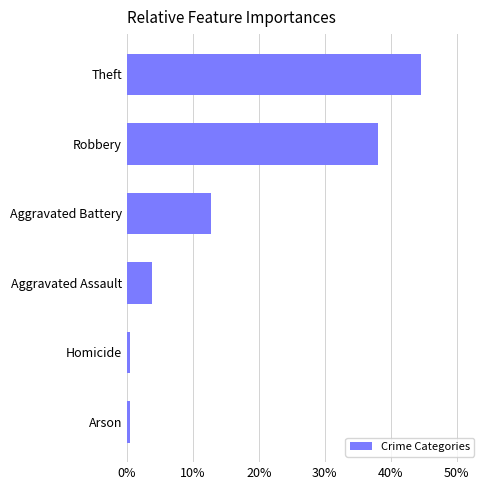

Which has a higher value, Theft or Homicide?

Theft